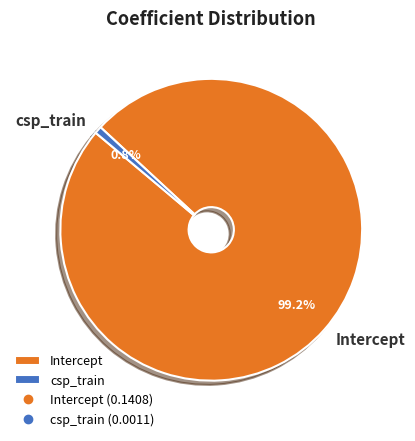

Is there any slice that represents more than half of the pie?

Yes